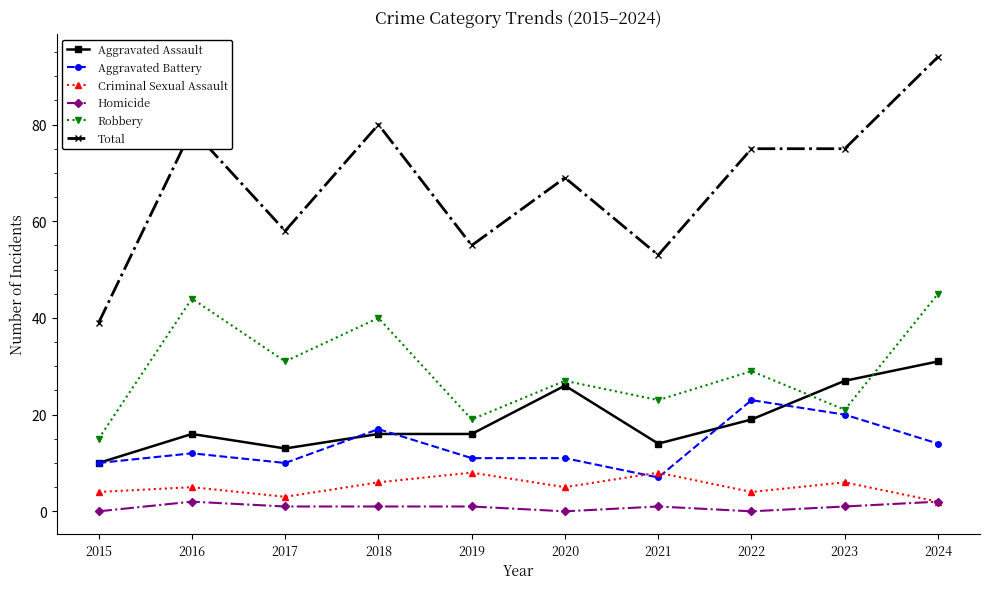

At which category is the sum across all series the highest?

2024